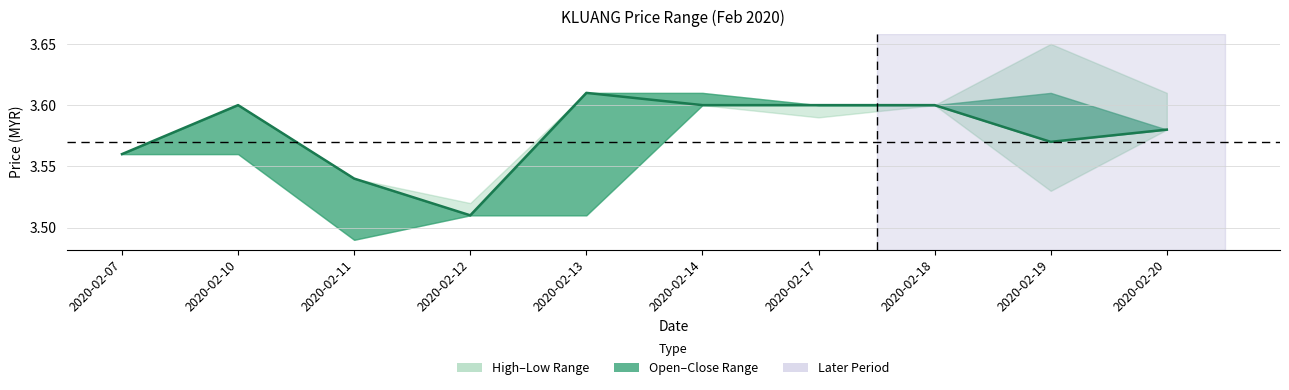

What is the minimum value shown in the chart?

3.5